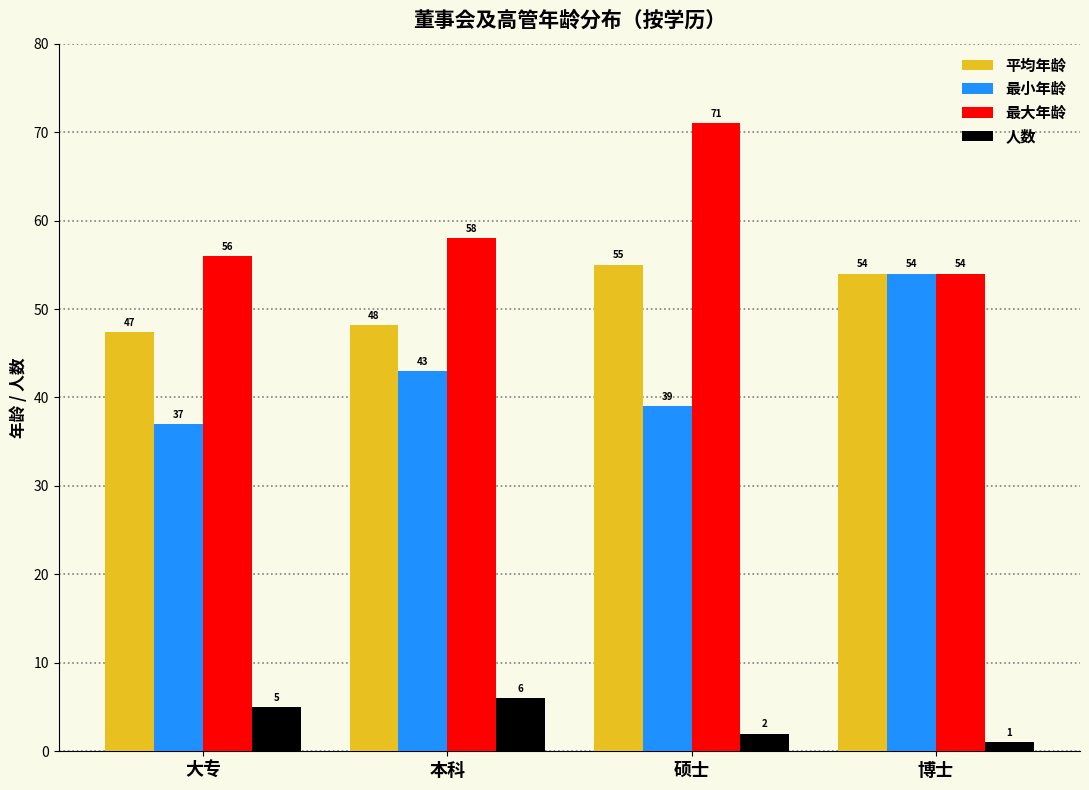

What value does the 最大年龄 series have at 本科?

58.0